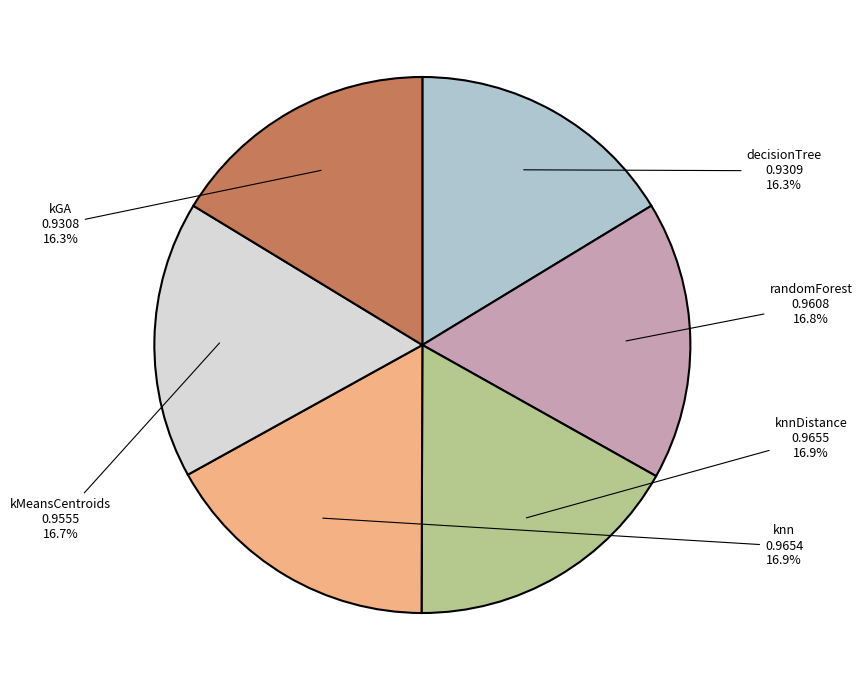

Is the sum of knn and knnDistance greater than half?

No